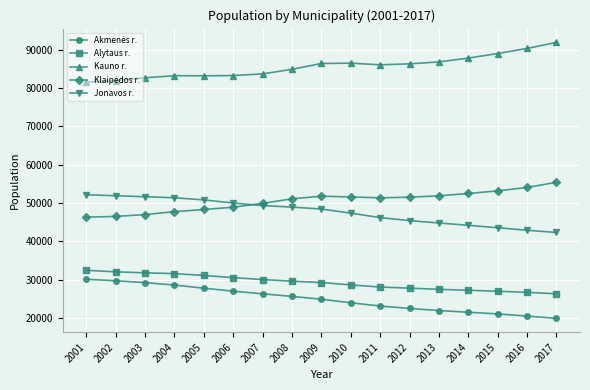

The Kauno r. series shows 118430.1 at 2008. True or false?

False